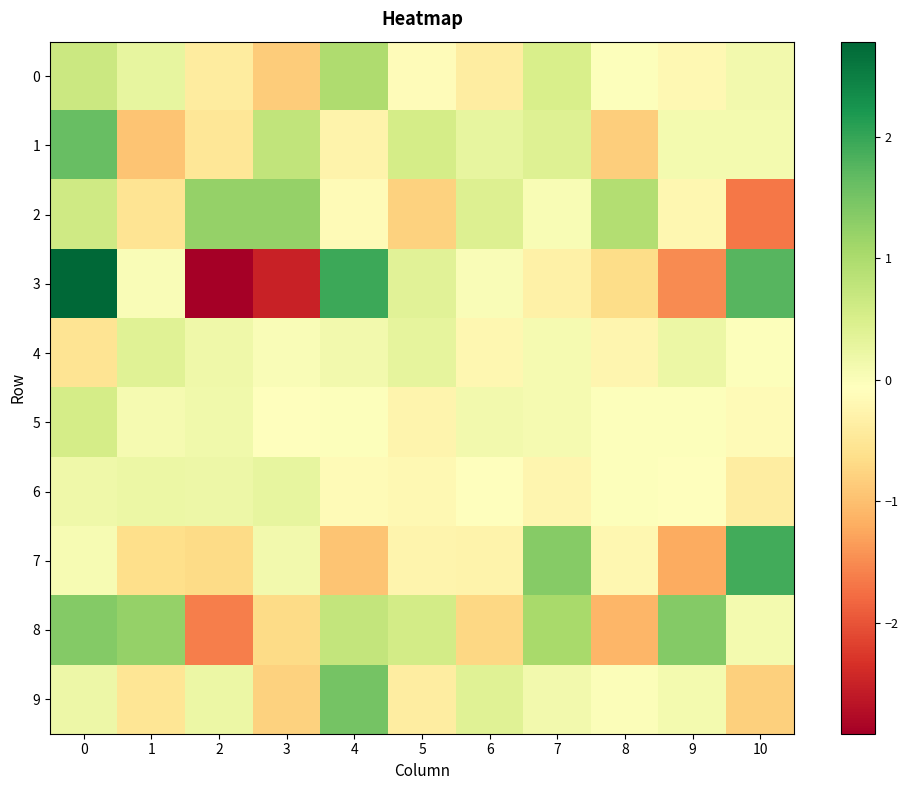

Which series changed the most between 0 and 9?

3